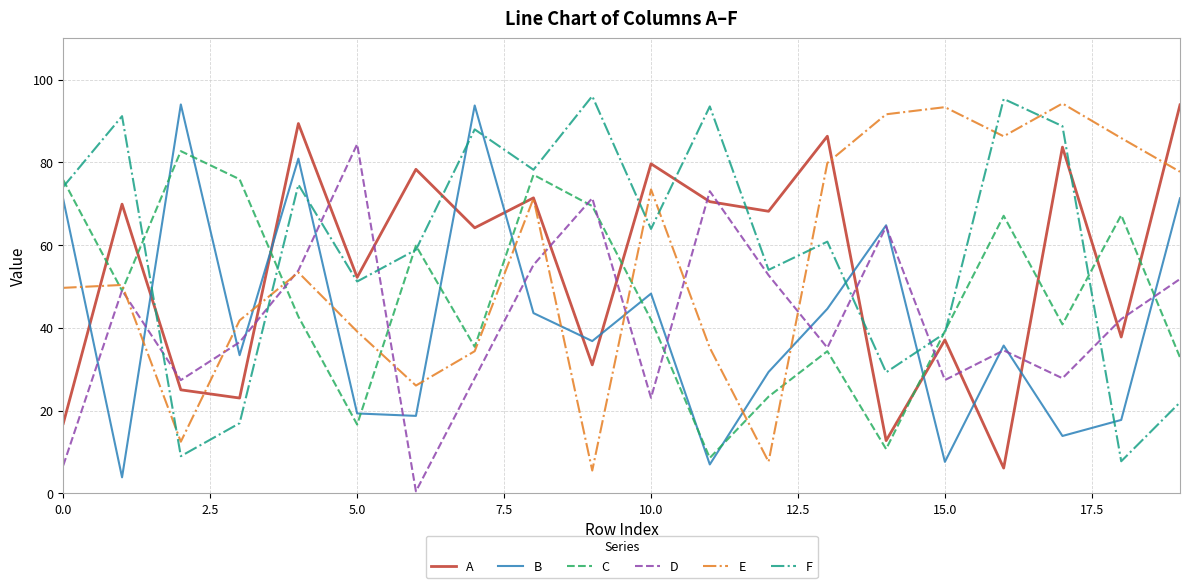

True or false: E and C intersect in this chart.

True